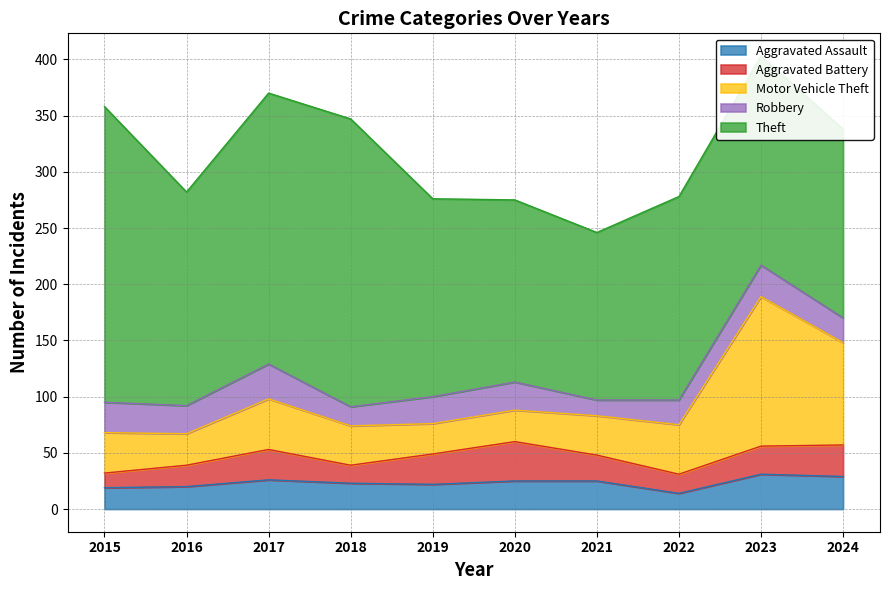

What is the value of the Aggravated Assault point at the 5th from the left?

22